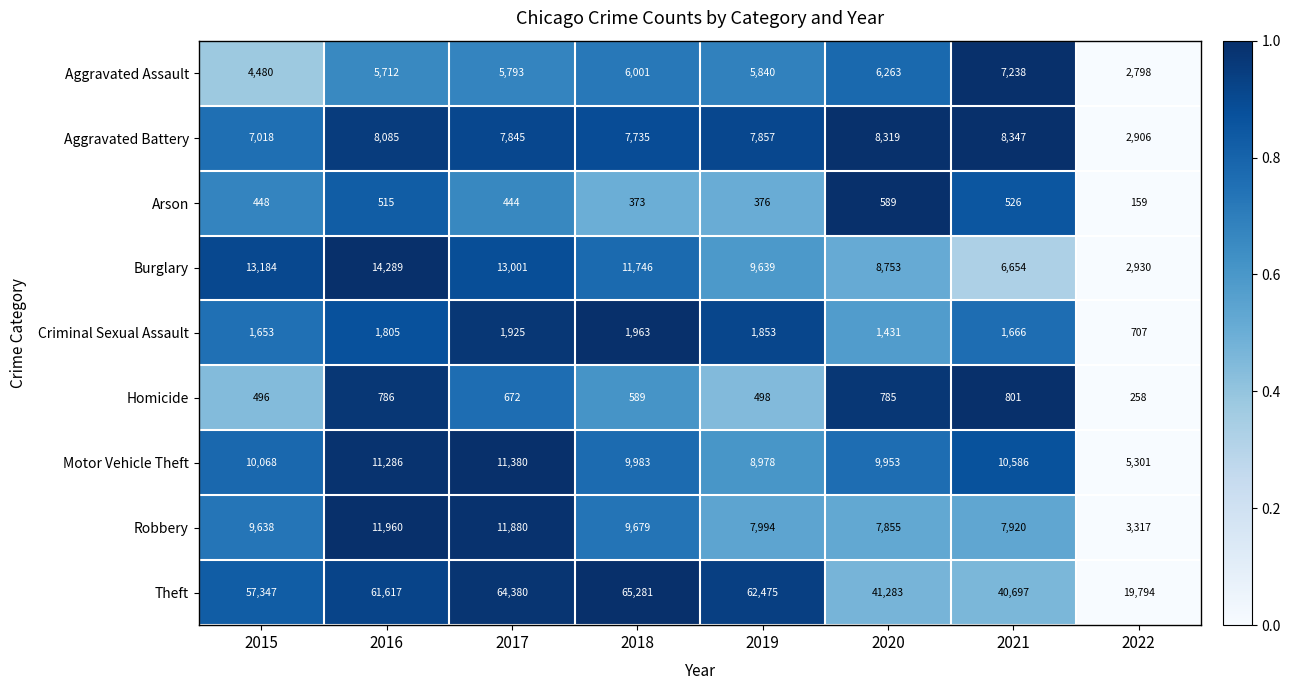

What is the difference between the highest and lowest values at 2017?

63936